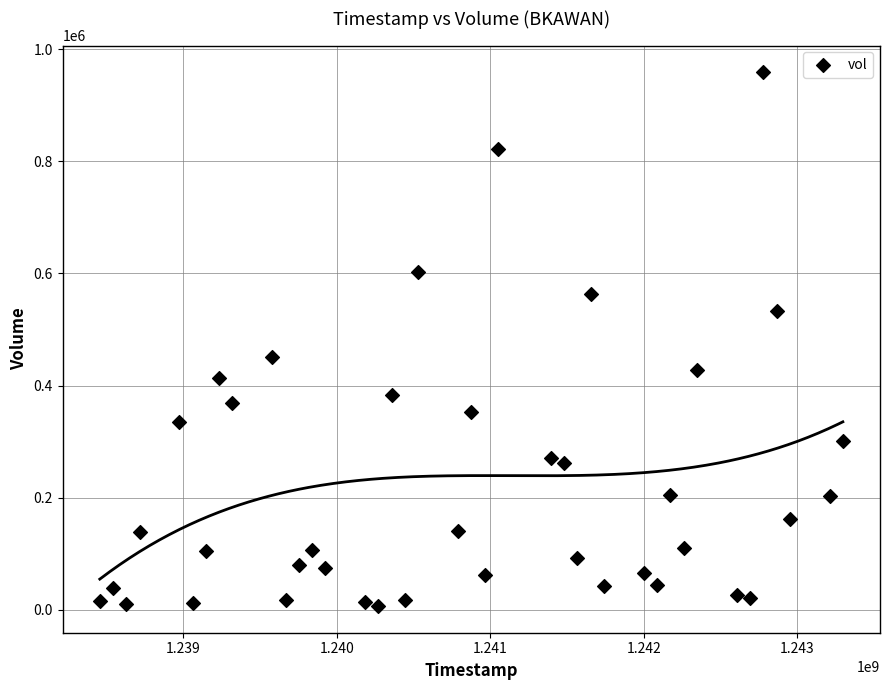

What is the range of Y values (max minus min)?

952300